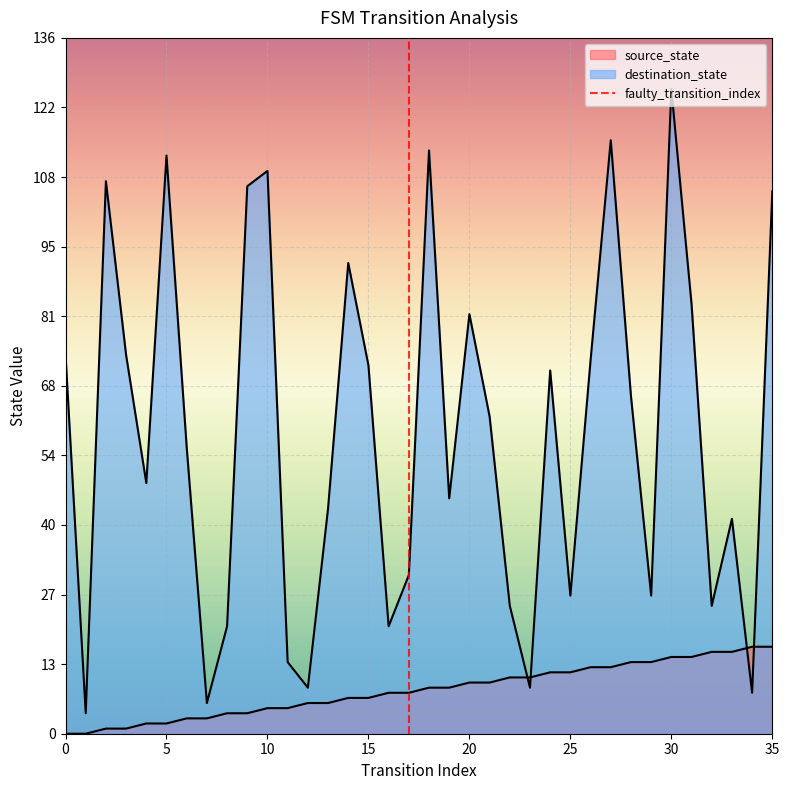

How many intersections are there between source_state and destination_state?

4